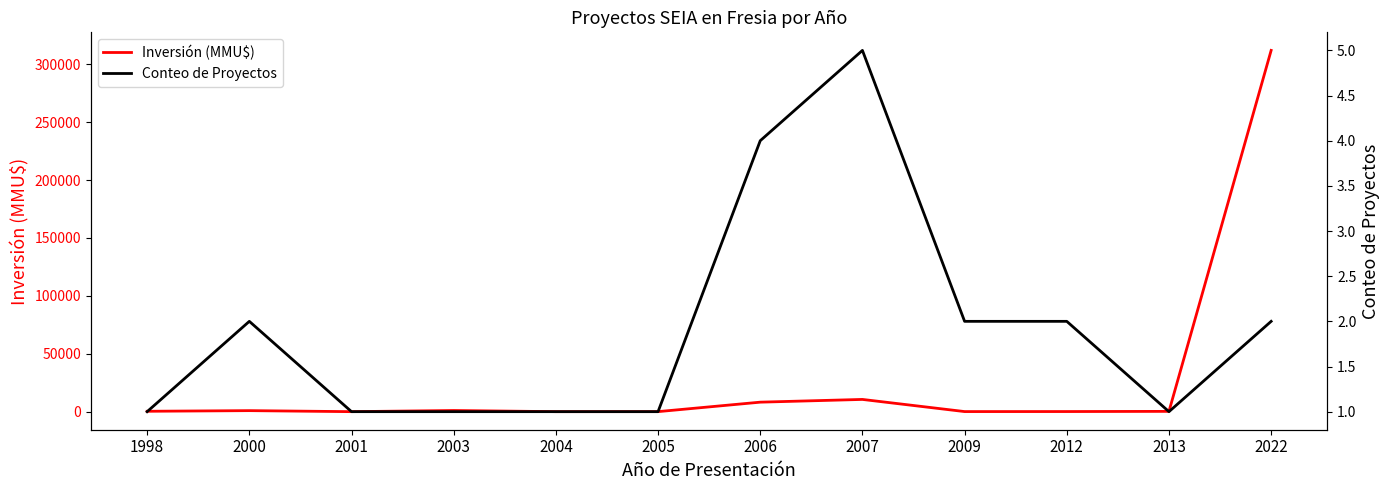

How many values in Inversión (MMU$) are above zero?

10